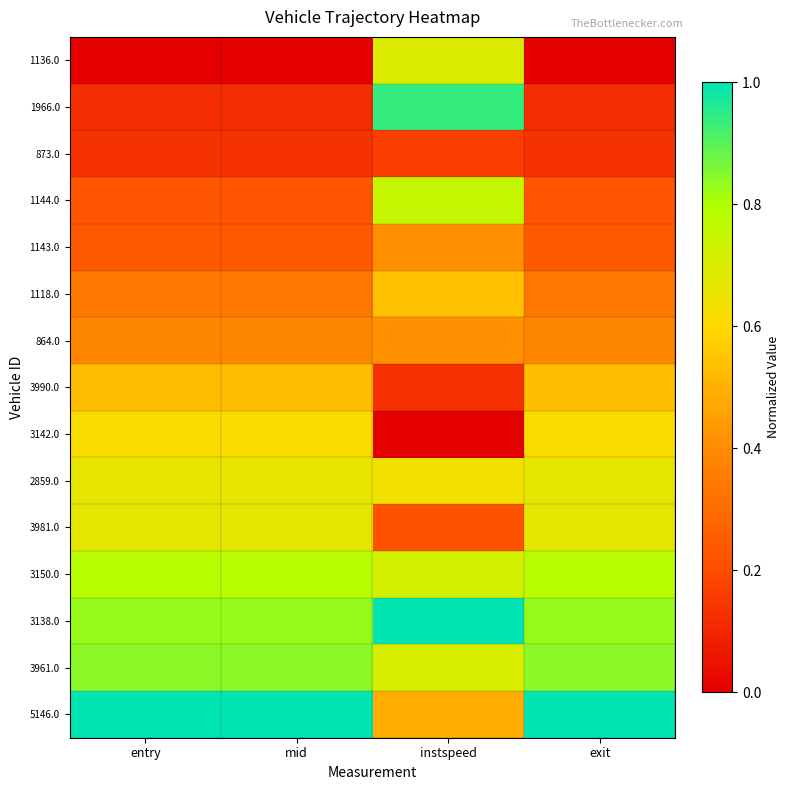

Which label corresponds to the smallest value in the chart?

entry